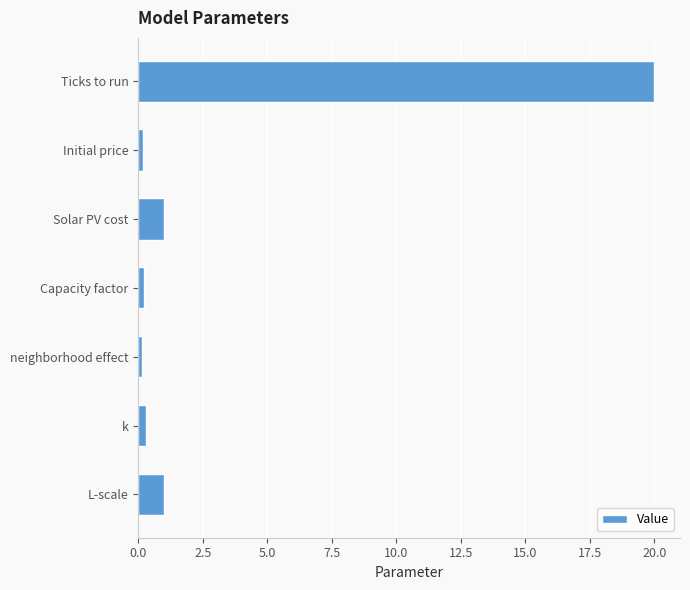

The chart shows a value of 34.8 at Ticks to run. True or false?

False